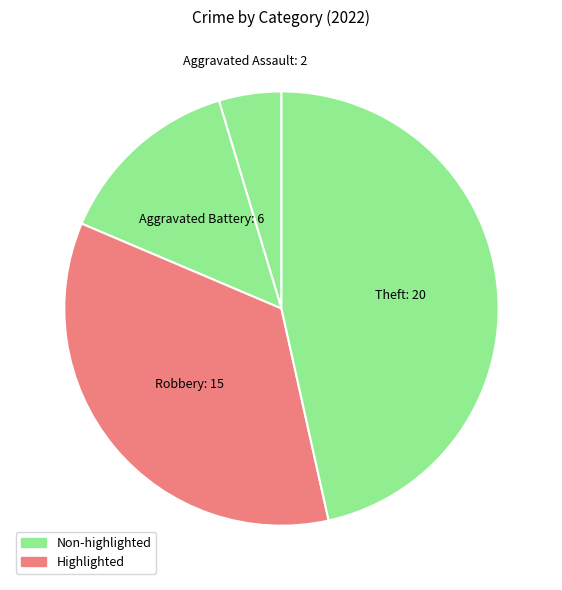

Count the number of slices in the pie.

4